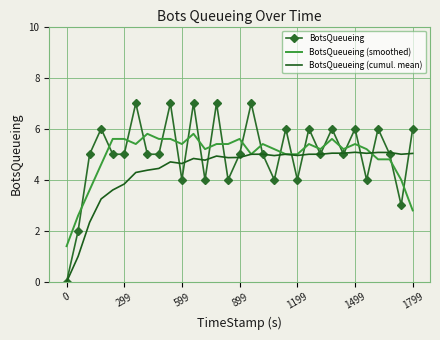

Which series has the largest range (max minus min)?

BotsQueueing